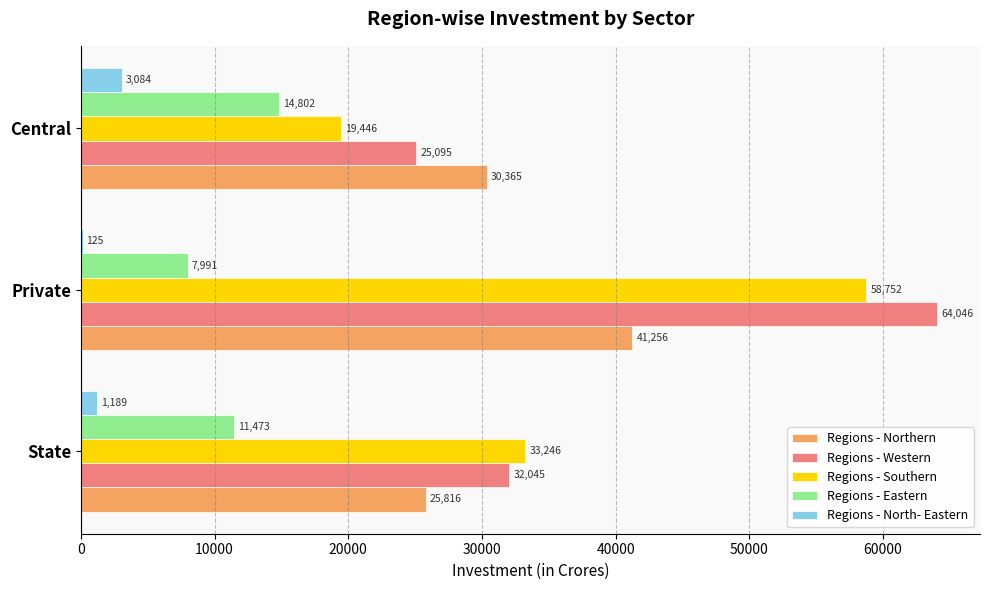

At which category is the sum across all series the highest?

Private